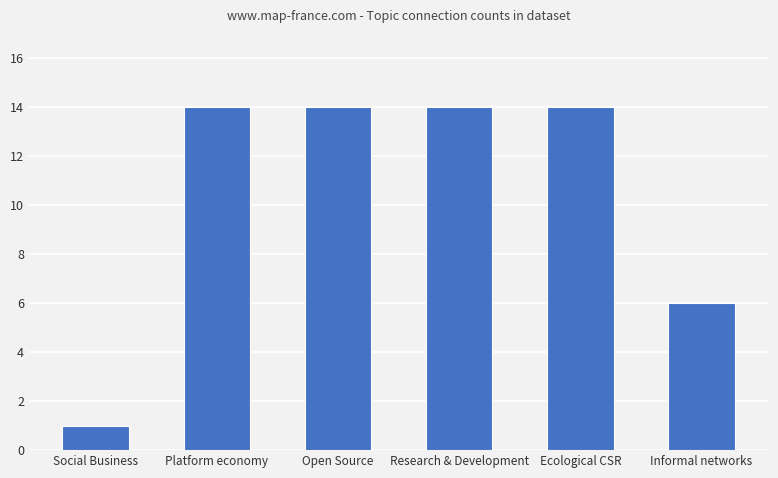

Reading left to right, transcribe all the data shown in this chart.

1	14	14	14	14	6